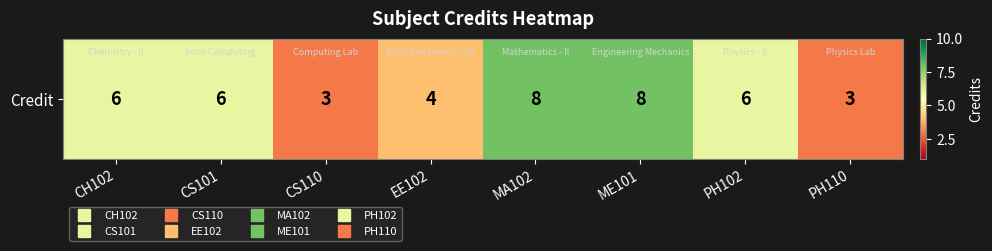

What is the sum of all values?

44